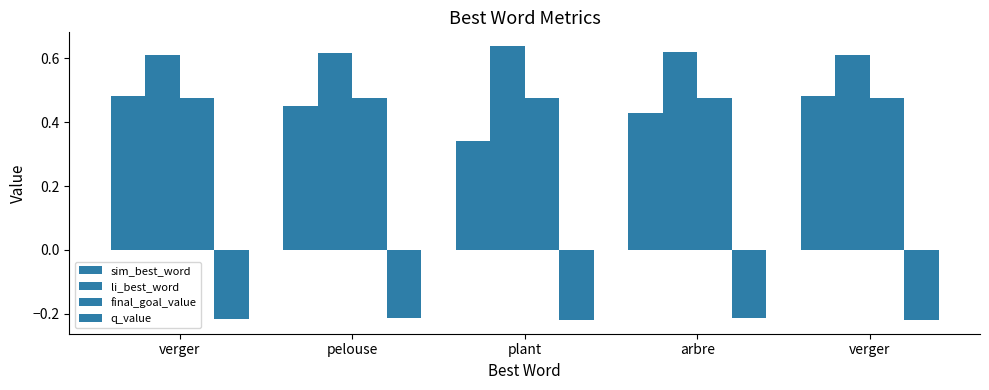

What is the spread (max minus min) of values at arbre?

0.8